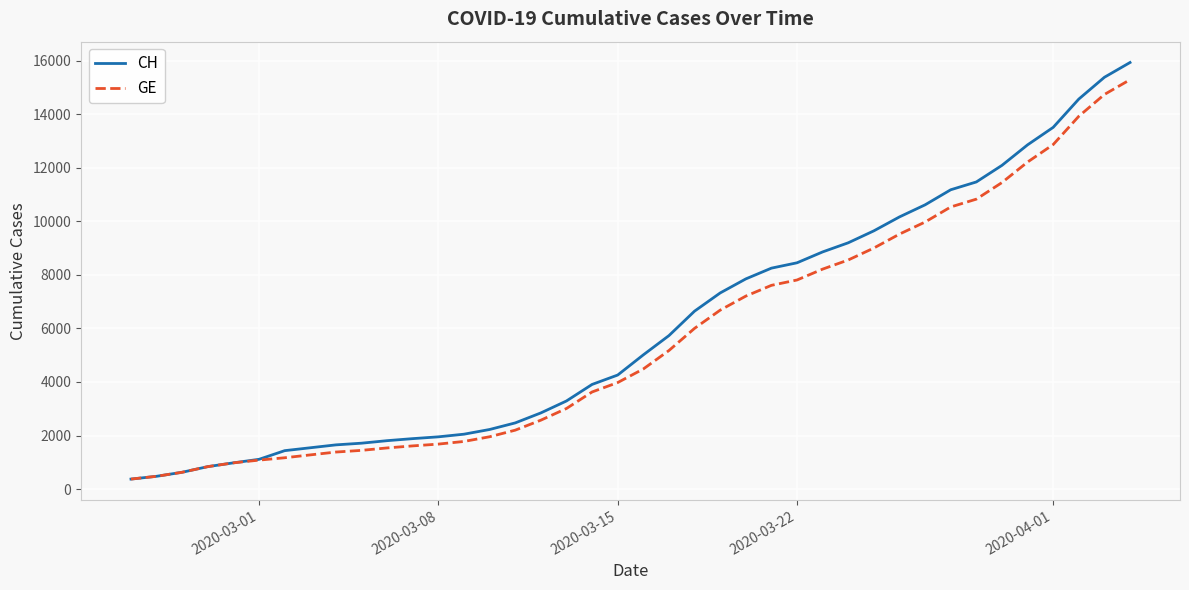

What is the minimum value for GE?

375